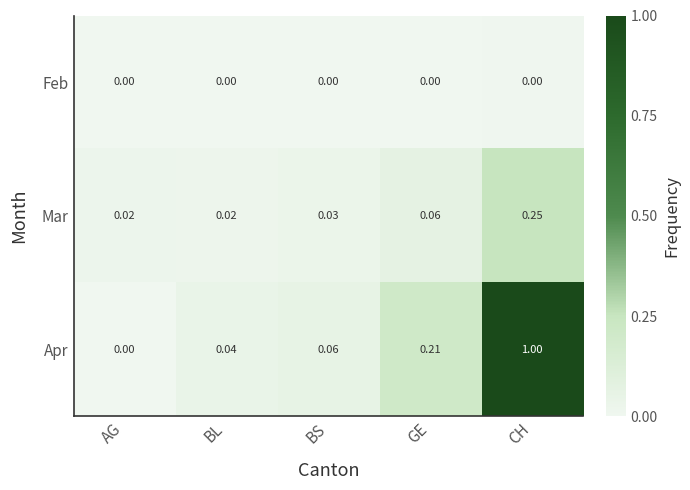

At which label does Apr reach its peak?

CH